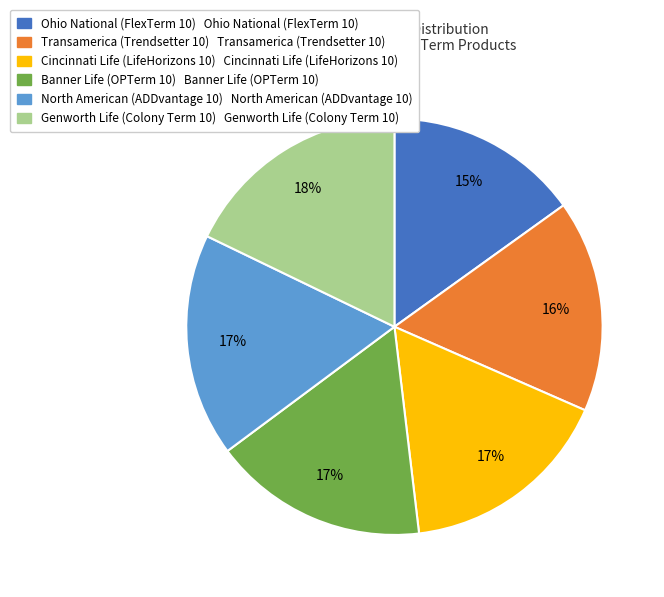

Does any single category account for the majority?

No